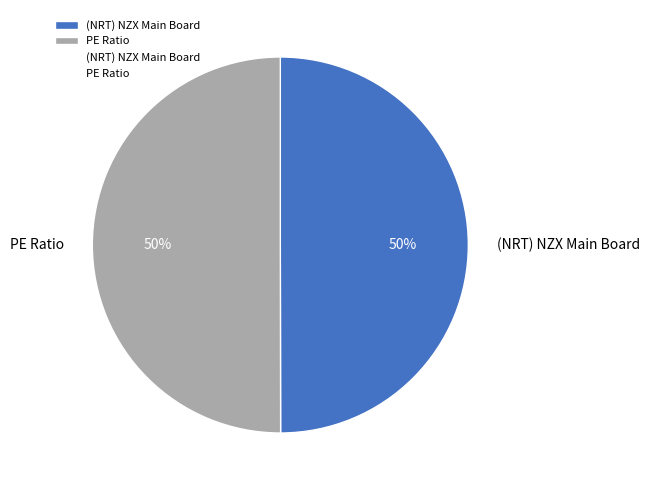

To the nearest percent, what is the combined percentage of (NRT) NZX Main Board and PE Ratio?

100%